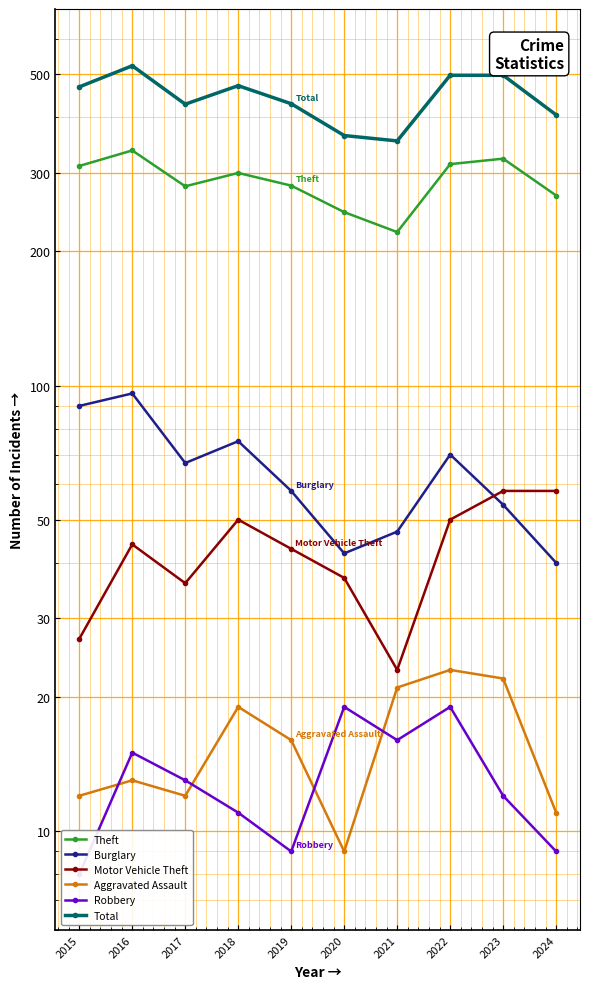

List the labels in order of Robbery value, largest first.

2020, 2022, 2021, 2016, 2017, 2023, 2018, 2019, 2024, 2015